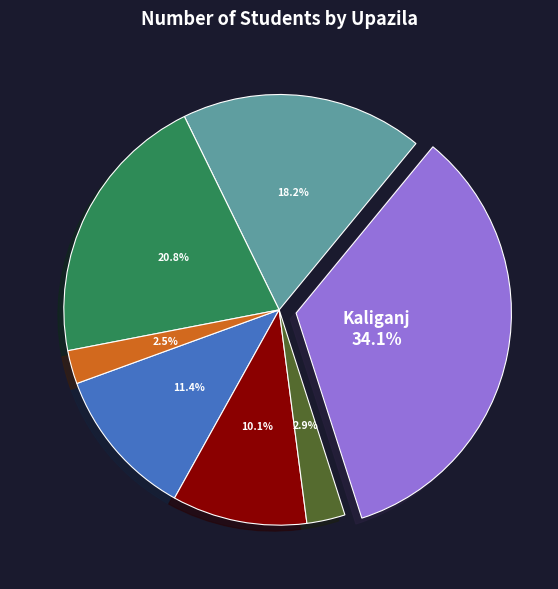

To the nearest percent, what is the average slice percentage?

14%